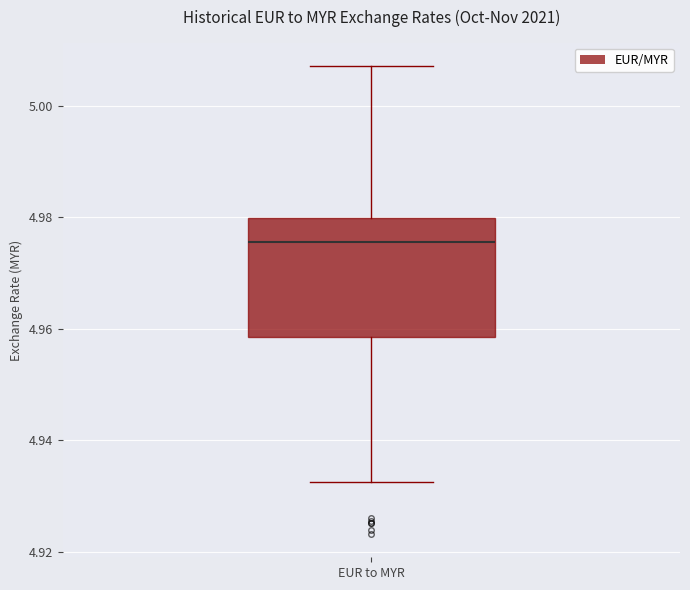

Transcribe this box plot: give where the median line is, the range the box spans, and where the two whiskers end, as read against the y-axis. The values are not printed on the chart, so give them approximately, as read against the axis.

median 4.976, box 4.958 to 4.980, whiskers 4.932 to 5.008